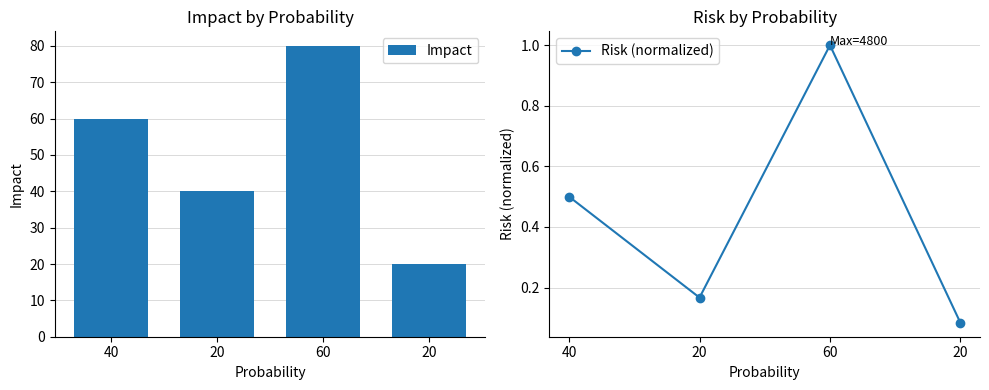

What is the total value across all series at 60?

81.0